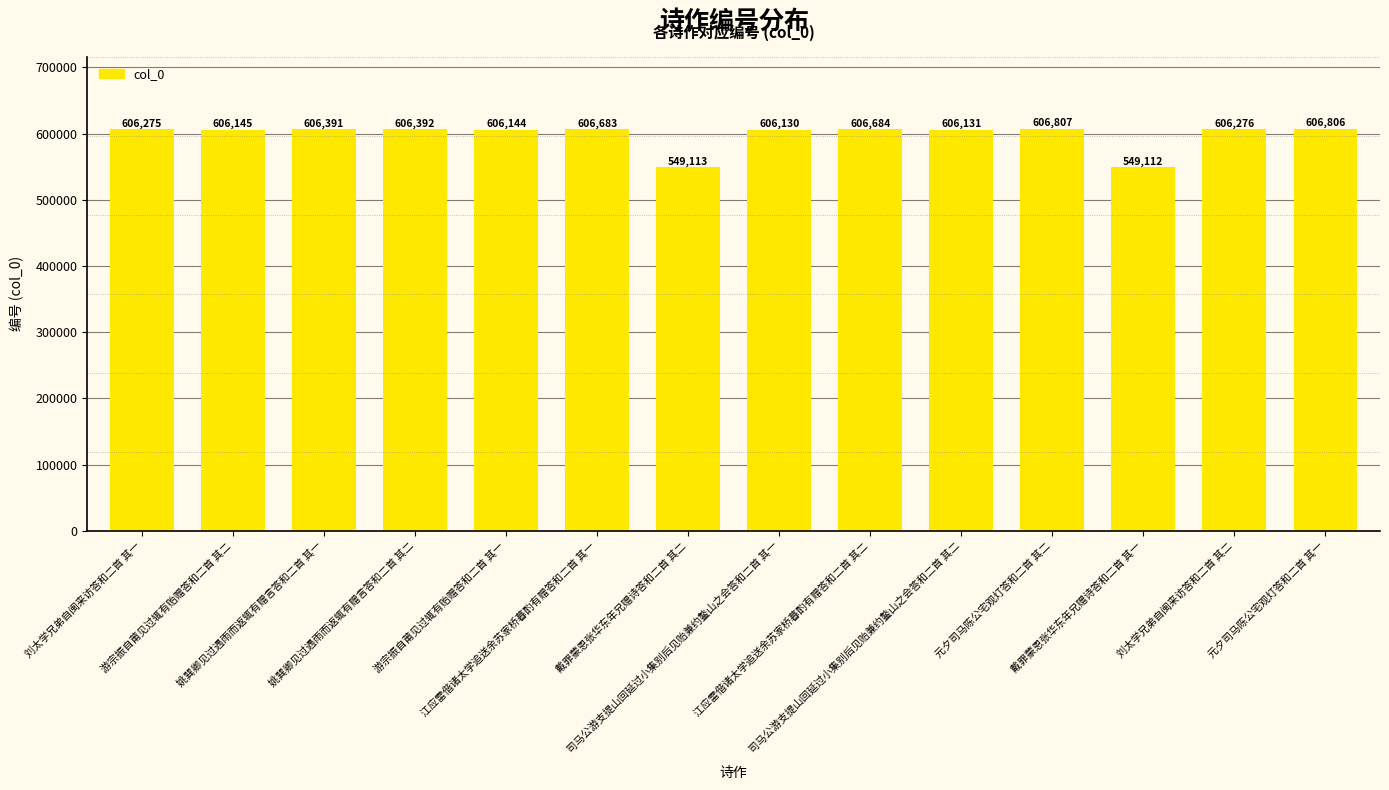

Where does the data first go above 606276?

姚巽卿见过遇雨而返辄有赠言答和二首 其一